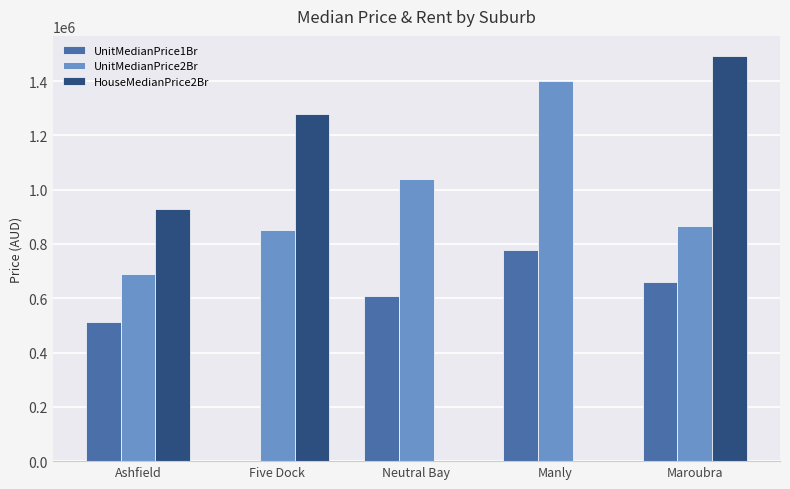

Count the HouseMedianPrice2Br values in the range 0 to 1280000.

4